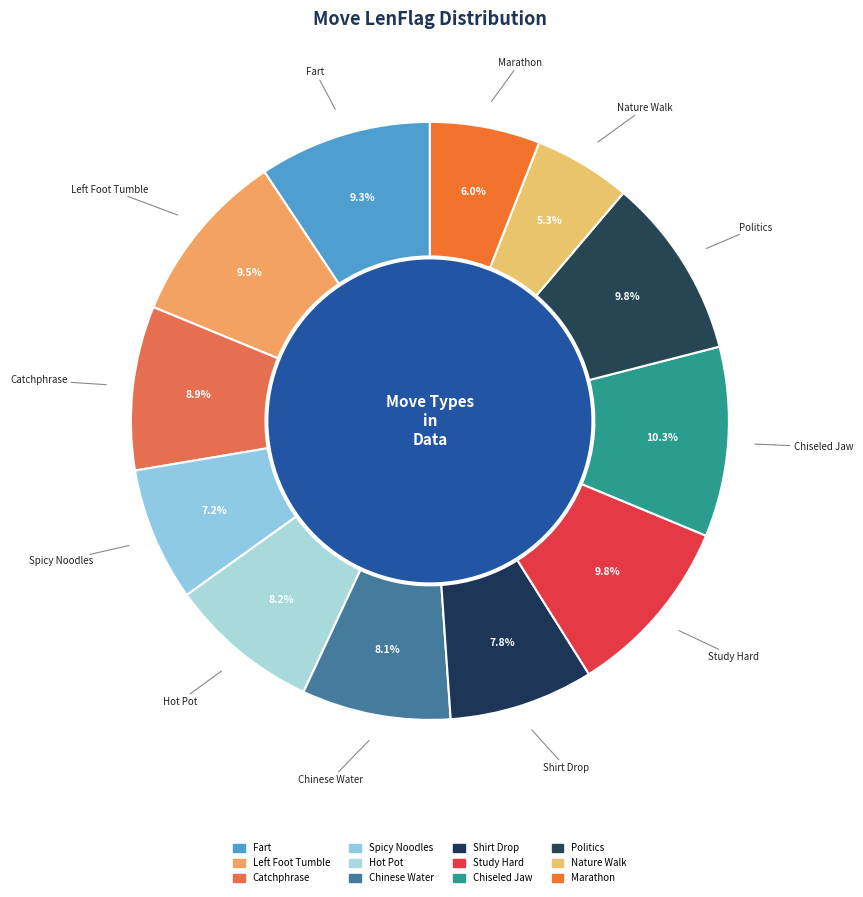

Which has a higher value, Chinese Water or Study Hard?

Study Hard